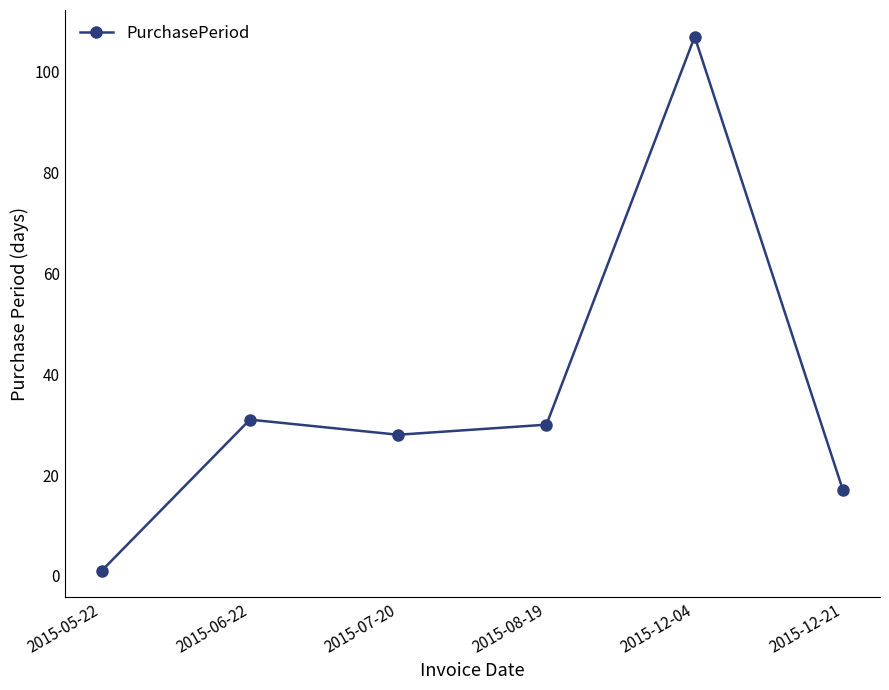

Where does the data first go above 30?

2015-06-22